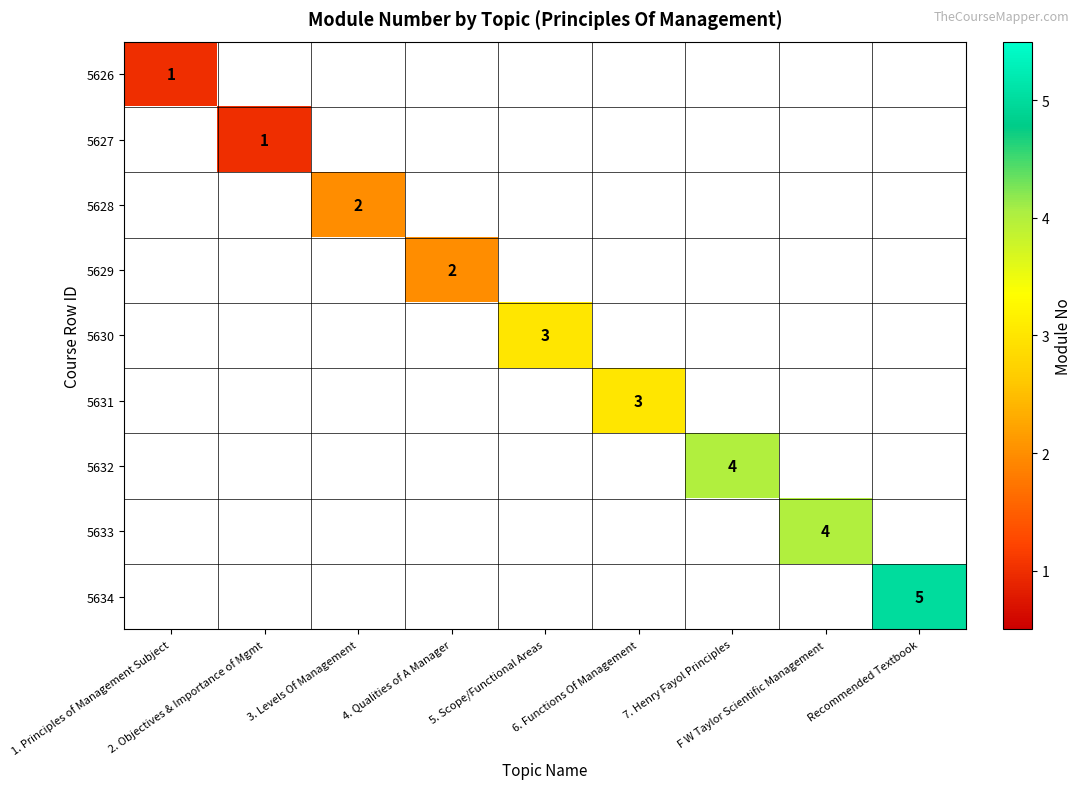

Is the value of 5634 at Recommended Textbook greater than the value of 5629 at 7. Henry Fayol Principles?

No